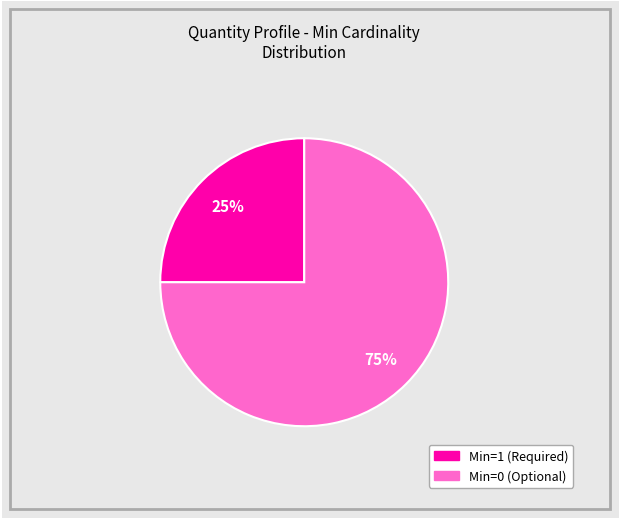

Does any single category account for the majority?

Yes